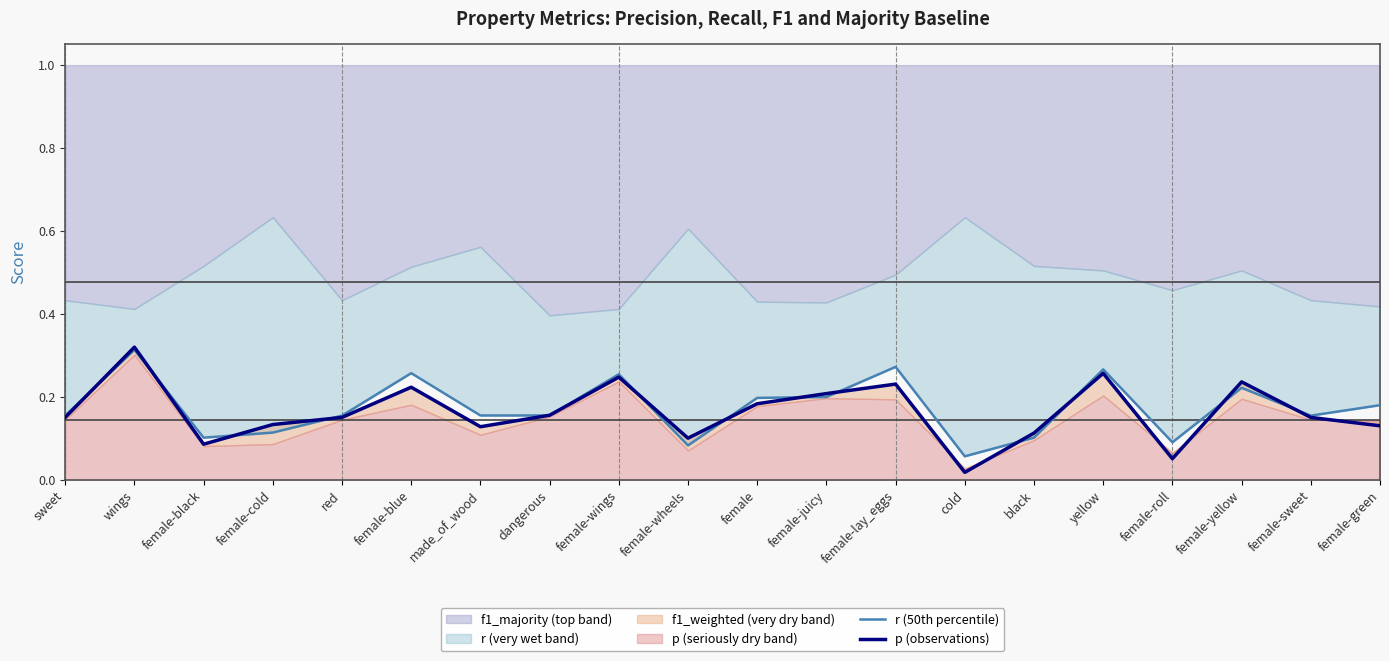

At which label is p (observations) closest to 0?

cold